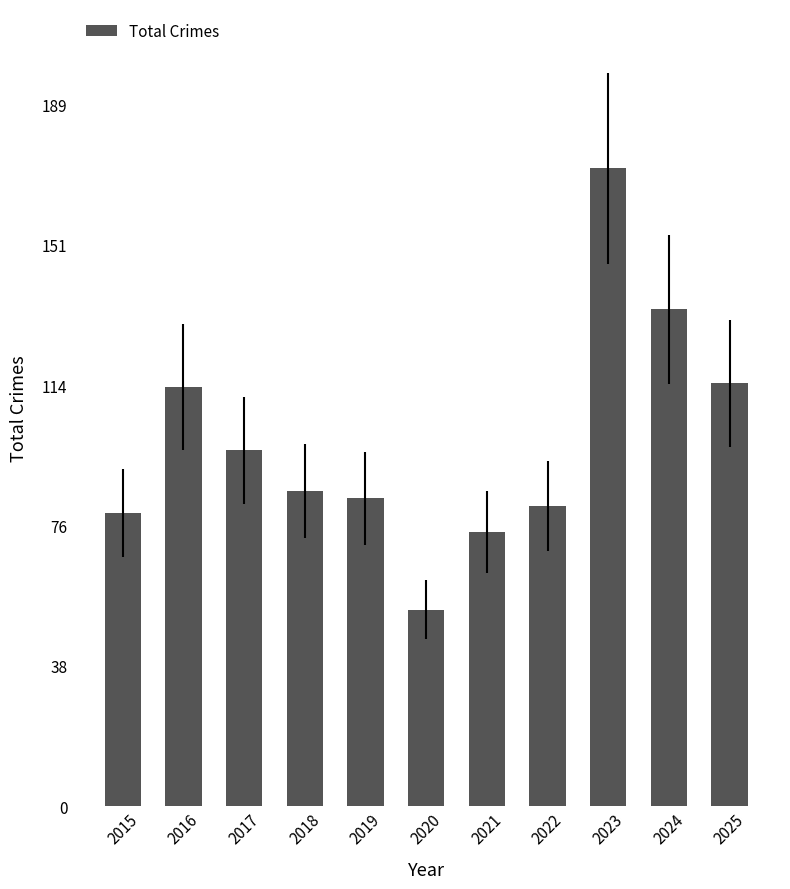

What is the value of the 11th bar from the left?

114